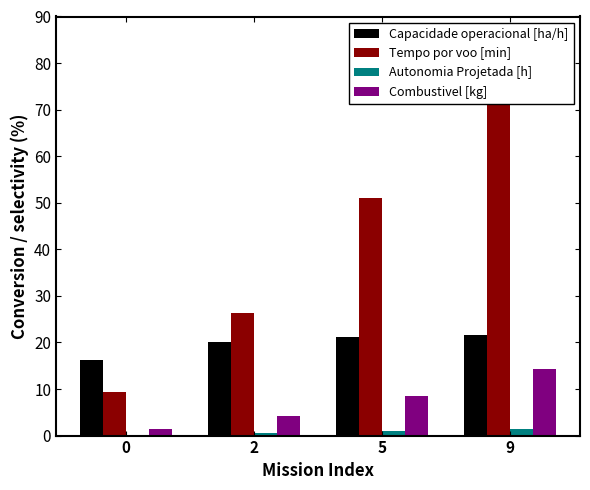

Rank the series by their maximum value, from lowest to highest.

Autonomia Projetada [h], Combustivel [kg], Capacidade operacional [ha/h], Tempo por voo [min]